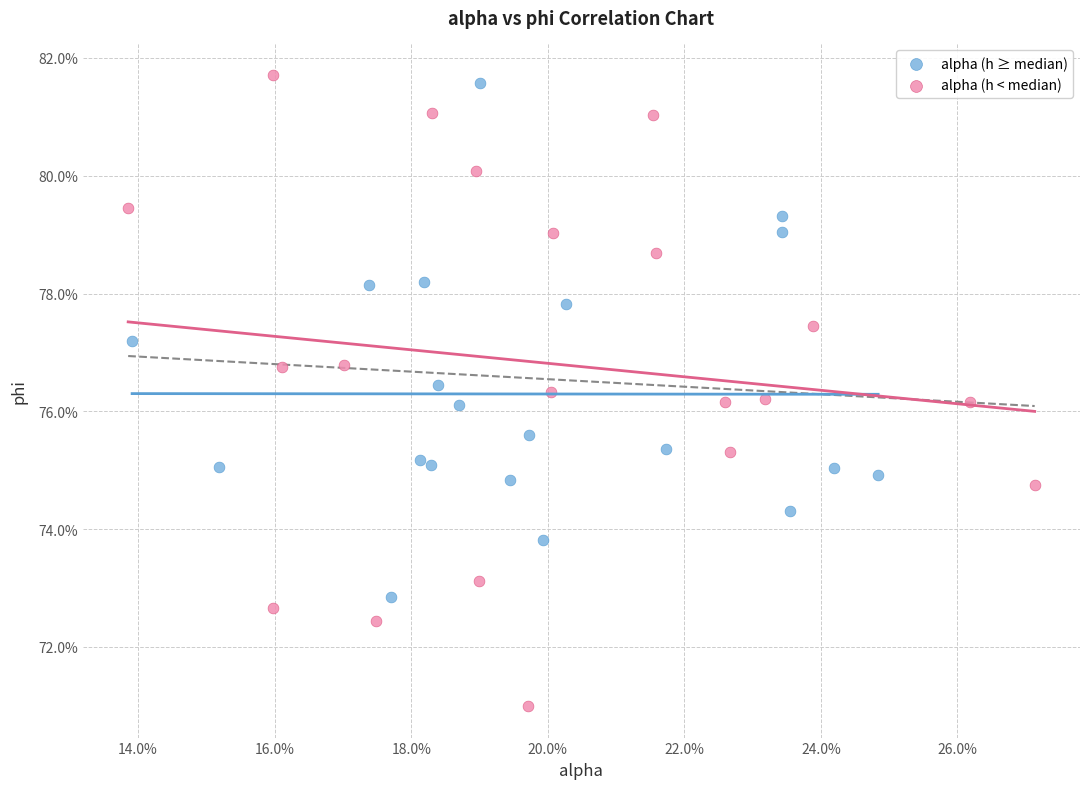

Which series contains the lowest Y value?

alpha (h < median)